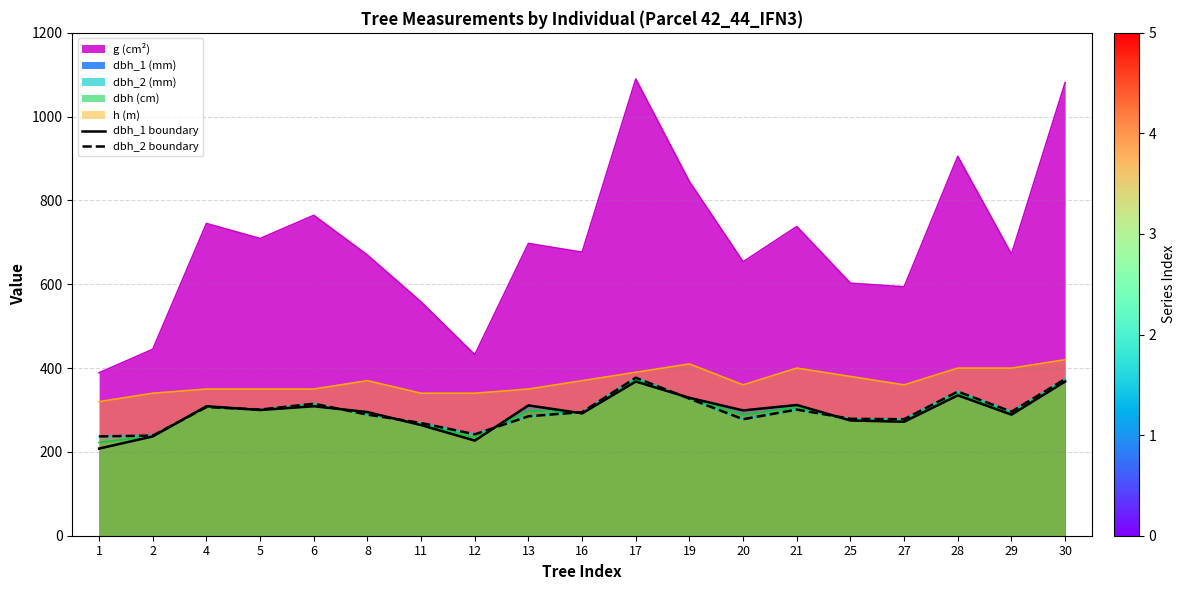

How many interior local peaks does the dbh_1 boundary series have?

6